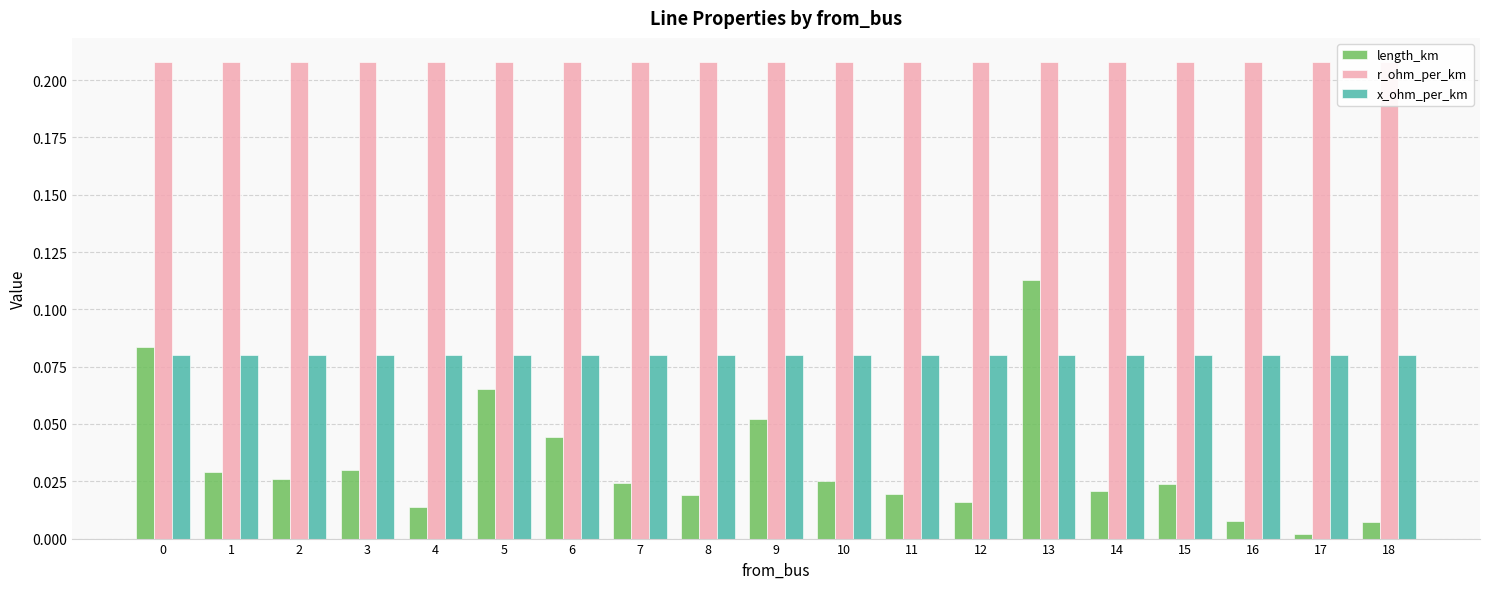

At which category does the chart reach its minimum across all series?

17